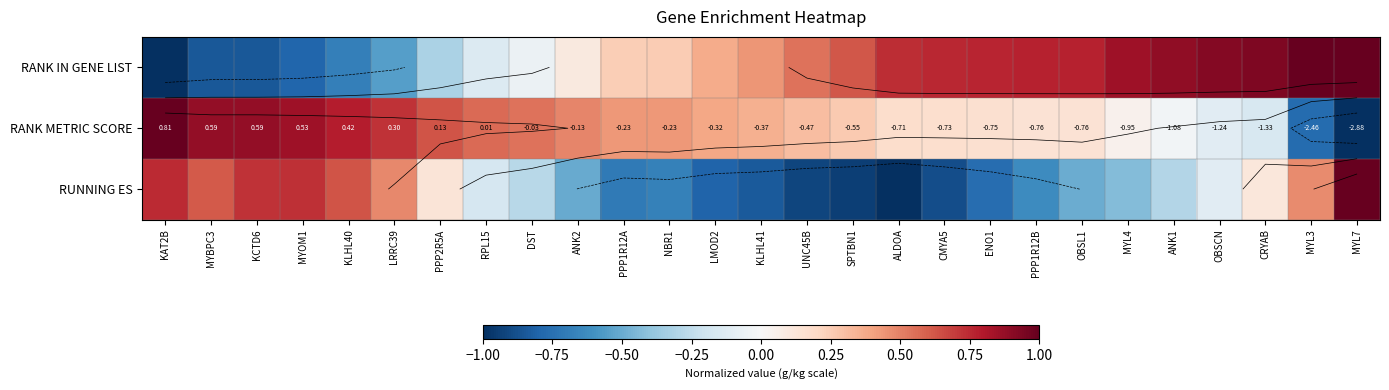

How many data points in RANK IN GENE LIST are above 0?

18